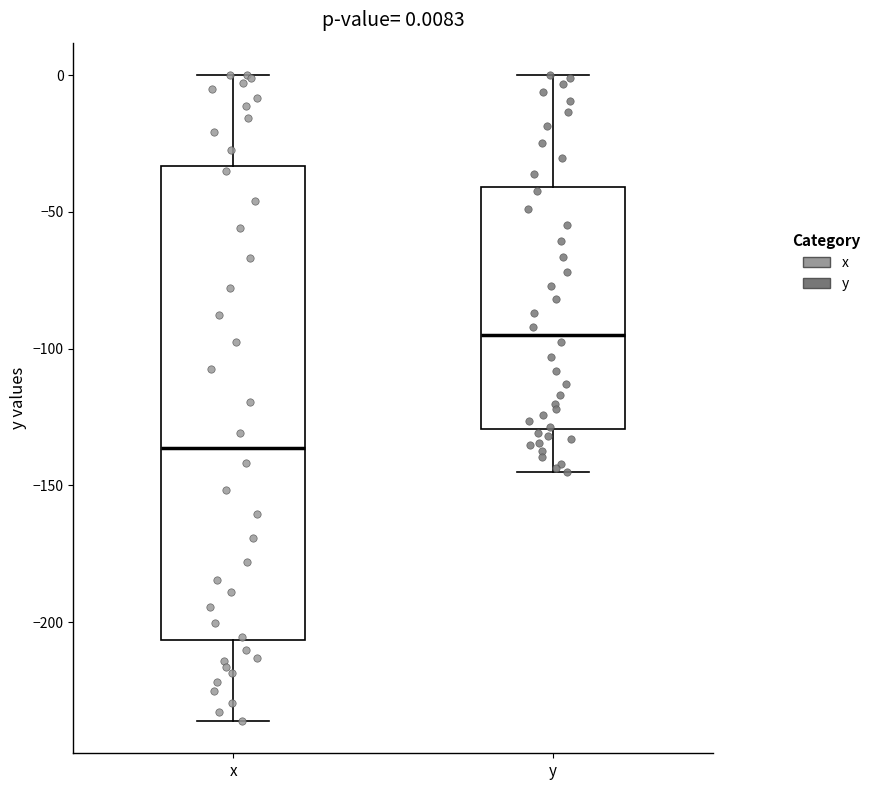

Which box's median line is the lowest?

x